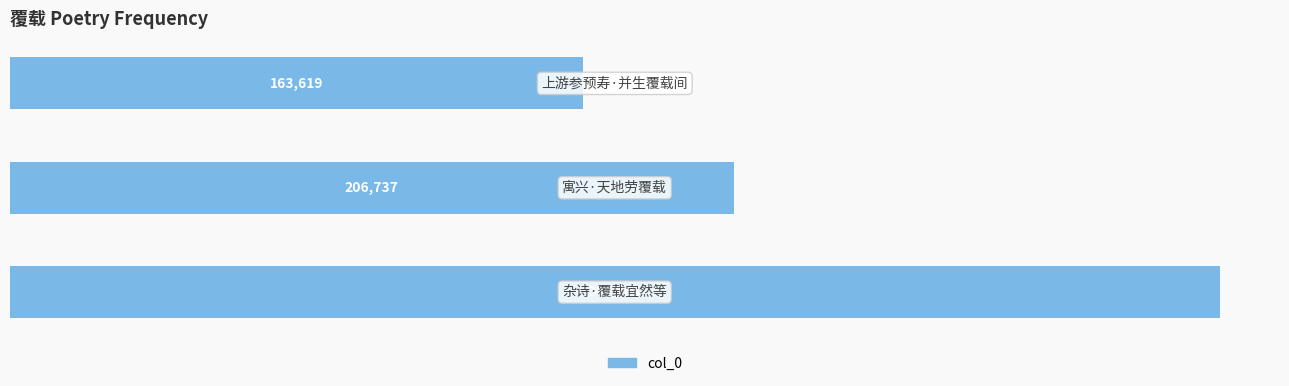

Count the values in the range 163619 to 345464.

3